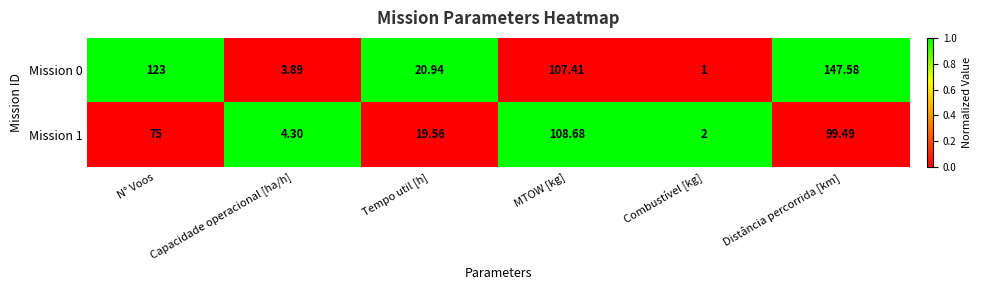

Which category has the highest value across all series?

Distância percorrida [km]